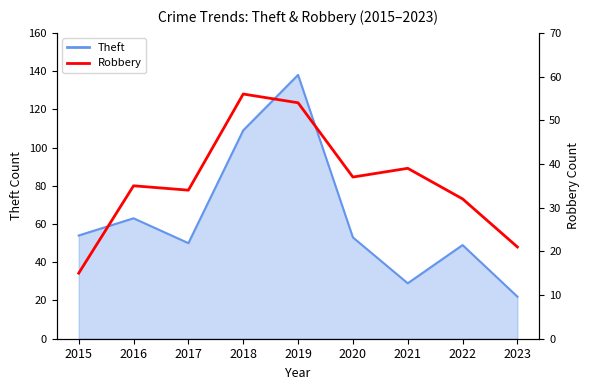

Where is the first local minimum?

2017